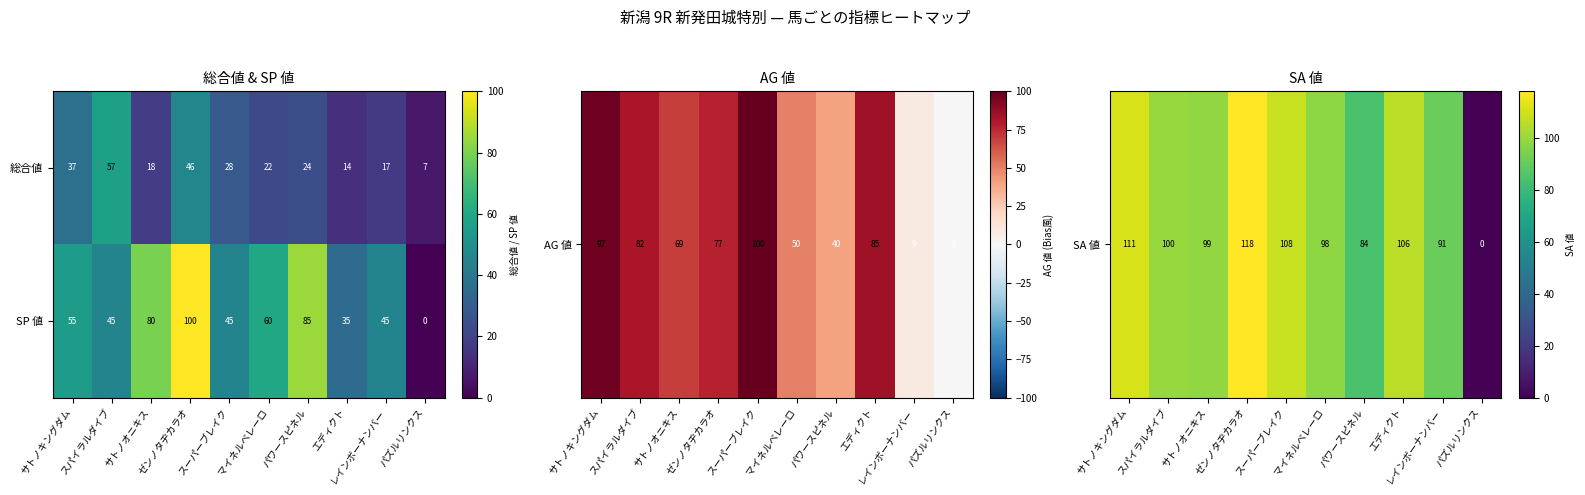

How many positive values does the SP 値 series have?

9